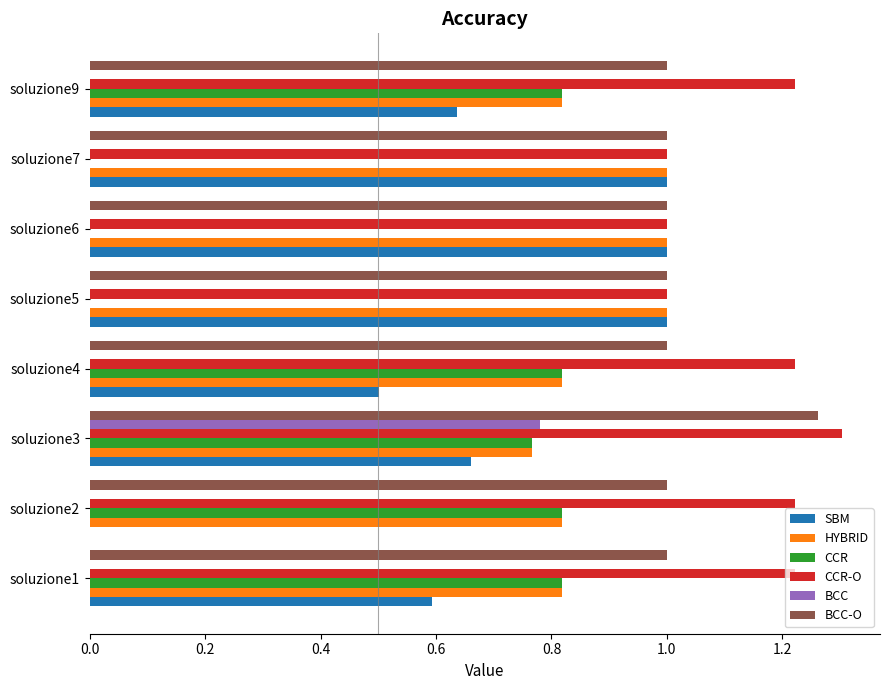

Which series changed the most between soluzione4 and soluzione9?

SBM